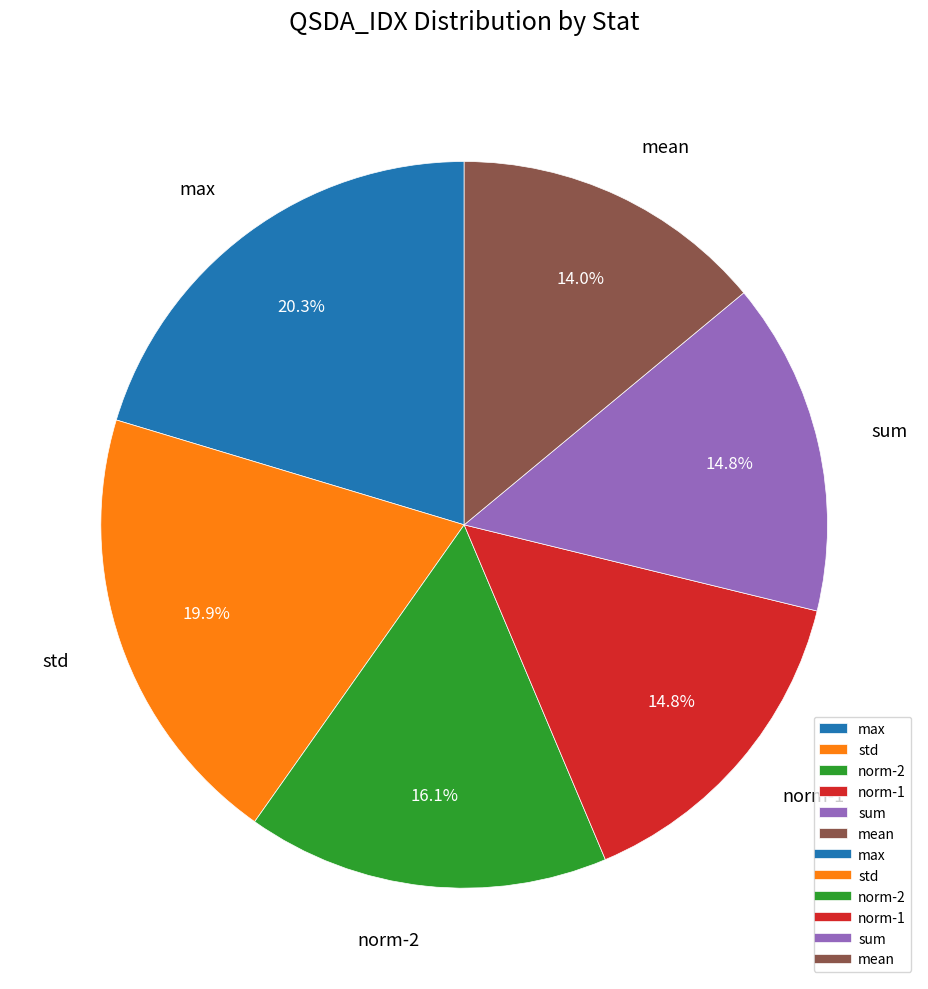

Does std account for over 50% of the chart?

No